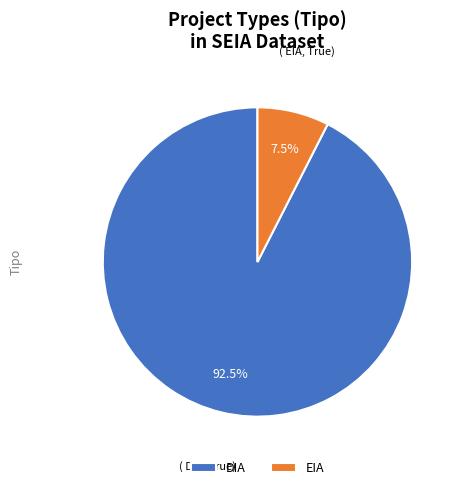

To the nearest percent, what is the difference between the EIA and DIA slice percentages?

85%